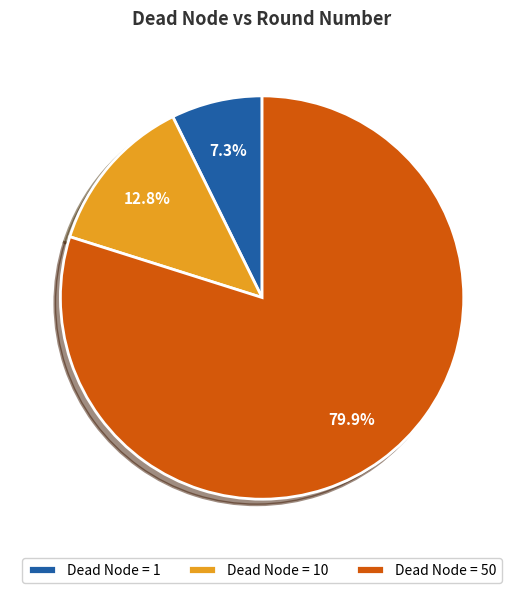

Which slice represents more than half of the pie?

Dead Node = 50